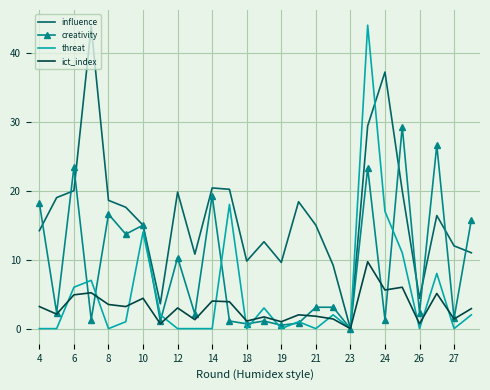

What is the highest value of the threat series?

44.0